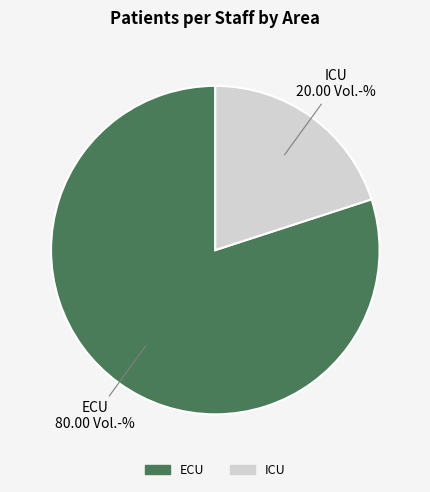

Which slice is the largest?

ECU